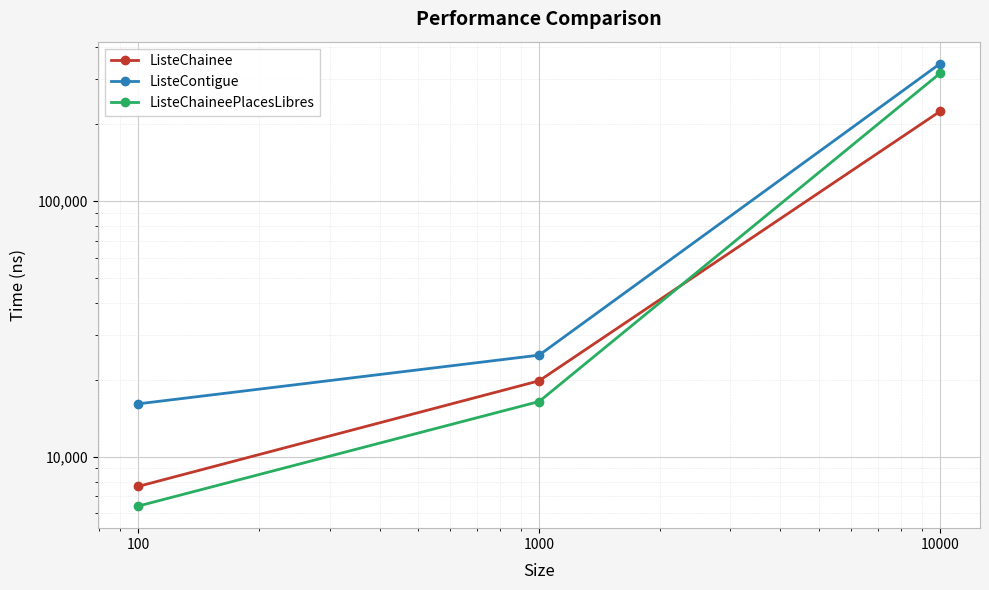

How many data points does each series have?

3